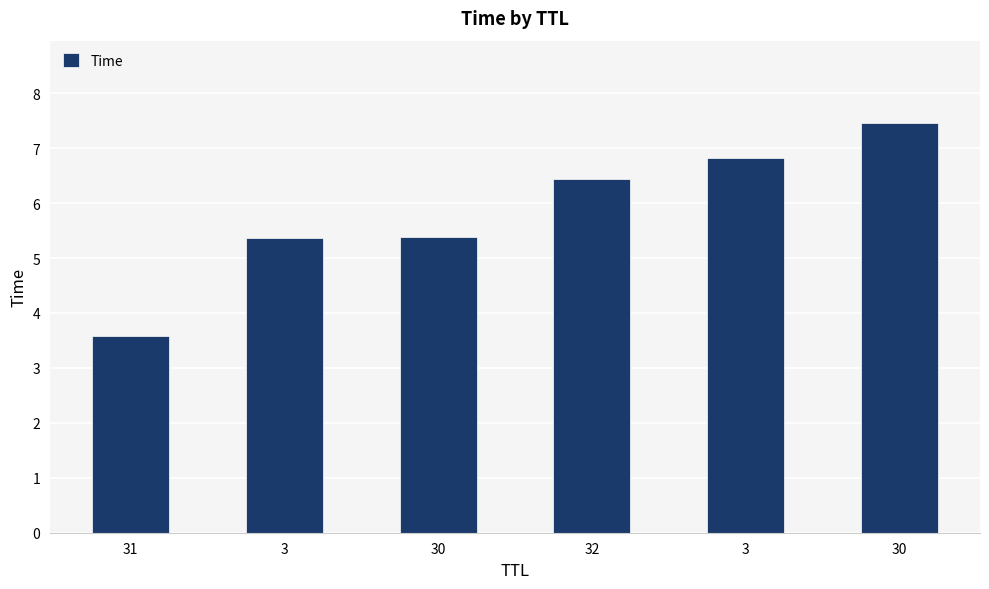

What is the value of the 1st bar from the left?

3.6